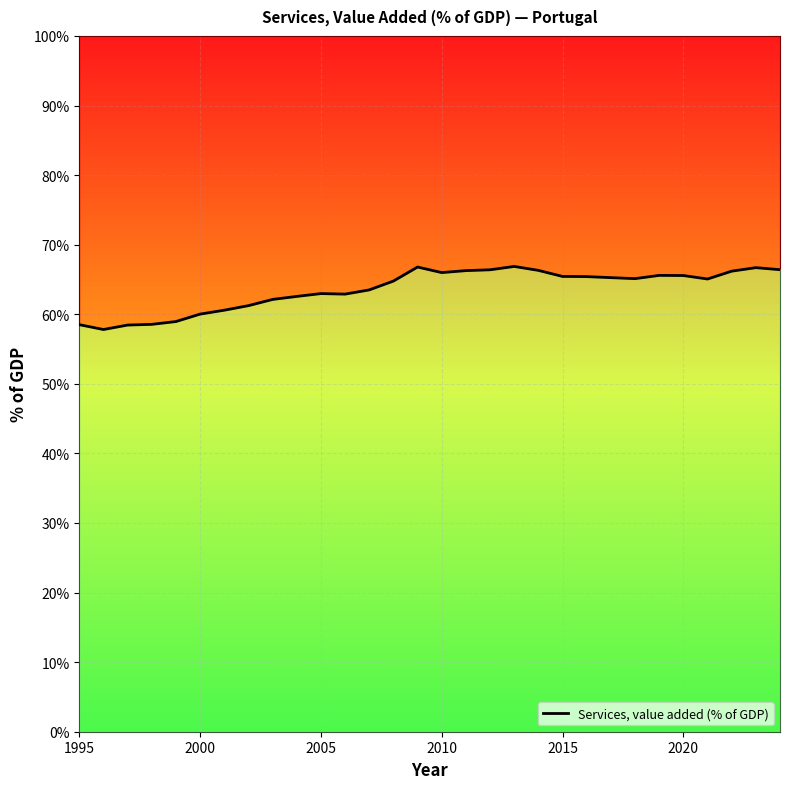

The value at 21 is 42.8. True or false?

False